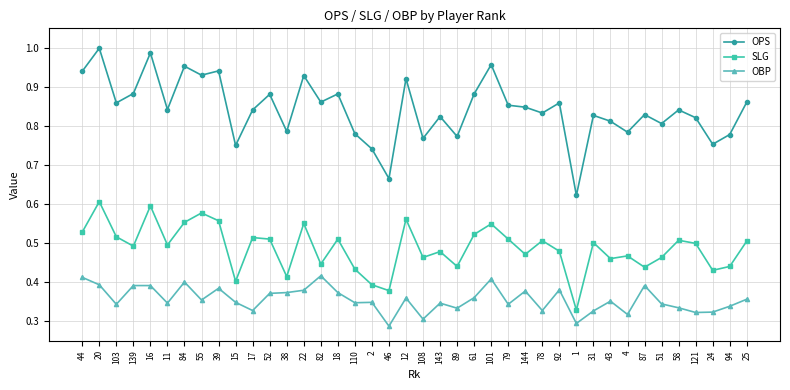

Is it true that SLG equals 0.2 at 44?

False